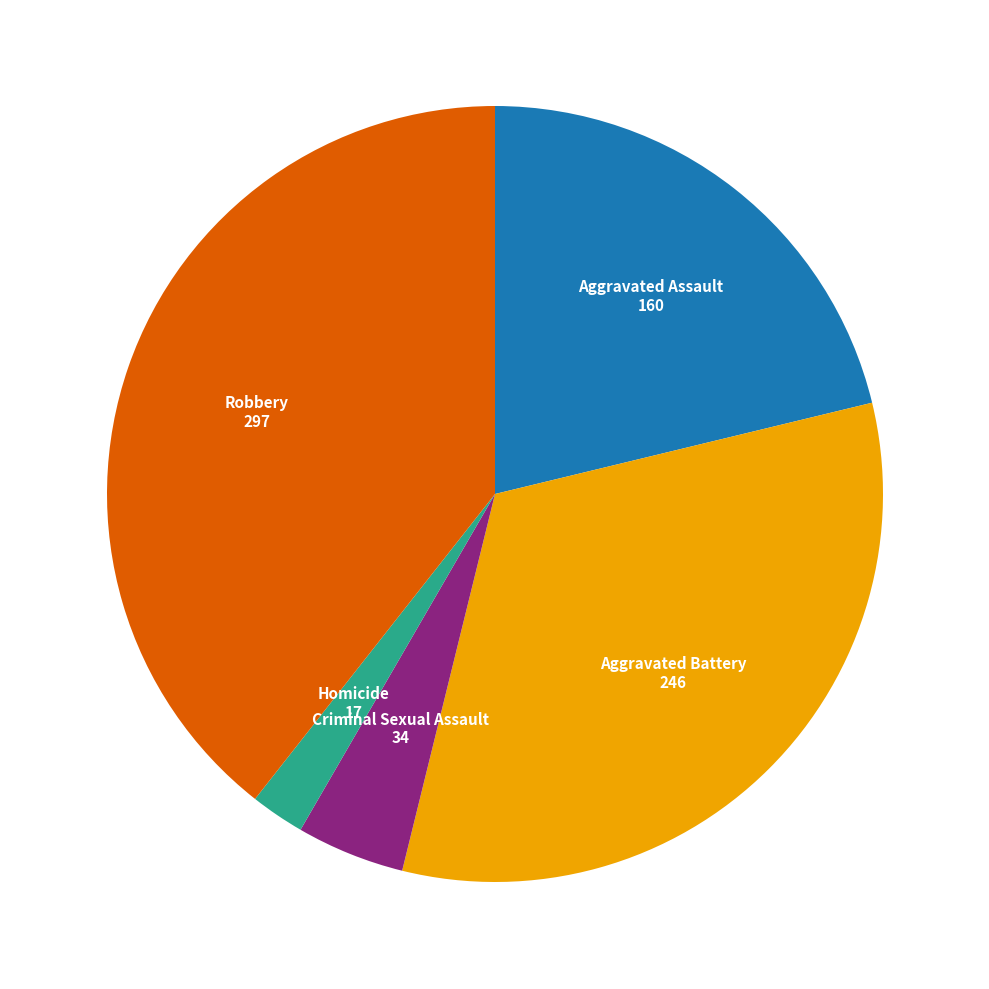

Is it true that Homicide is 2% of the pie?

True